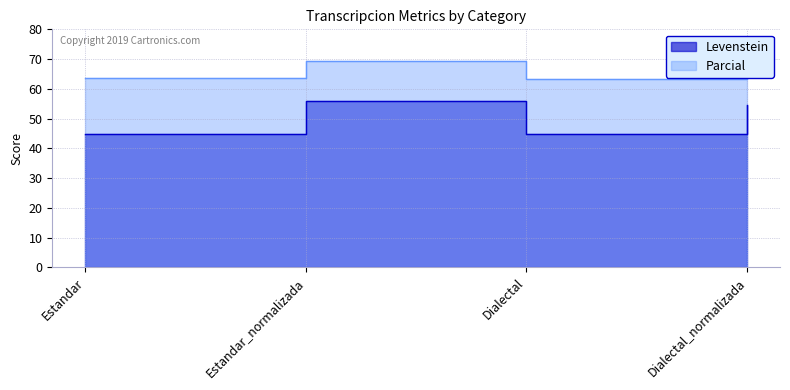

Rank the categories by Parcial value from highest to lowest.

Estandar_normalizada, Dialectal_normalizada, Estandar, Dialectal